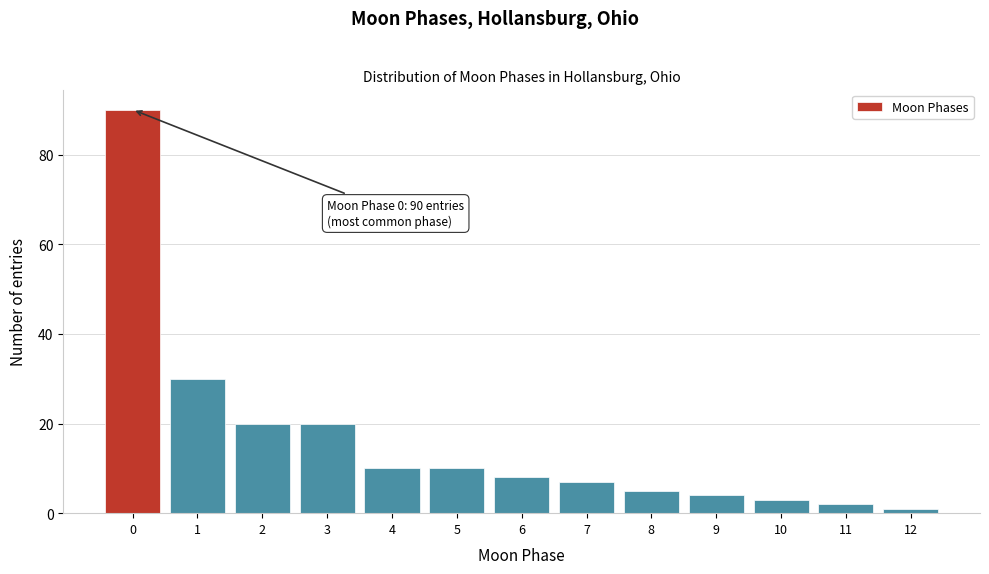

Reading left to right, transcribe all the data shown in this chart.

90	30	20	20	10	10	8	7	5	4	3	2	1